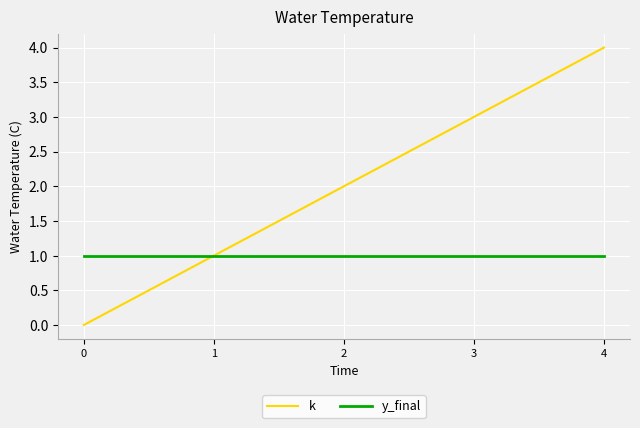

True or false: y_final has more than 2 points higher than both neighbors.

False